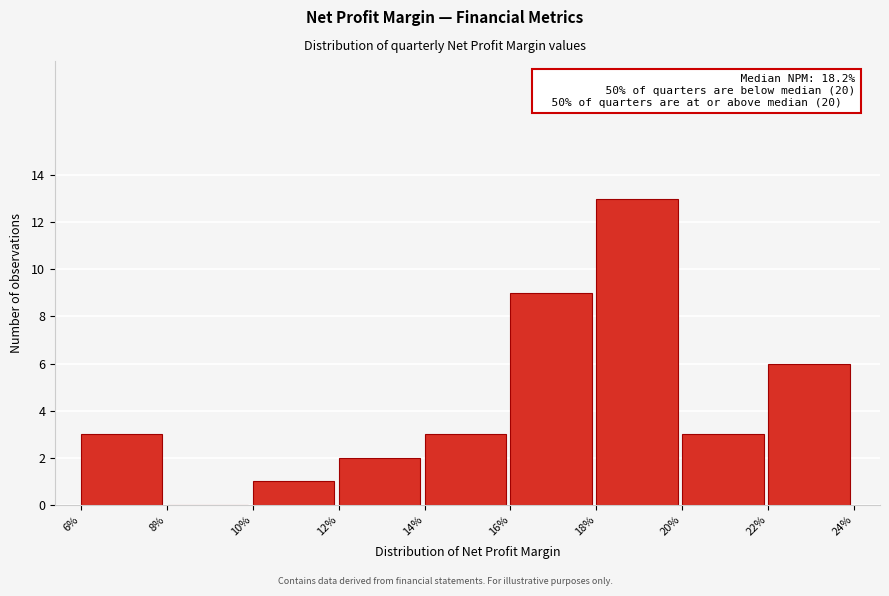

Reading right to left, what are all the values shown in this chart?

22%=6	20%=3	18%=13	16%=9	14%=3	12%=2	10%=1	8%=0	6%=3